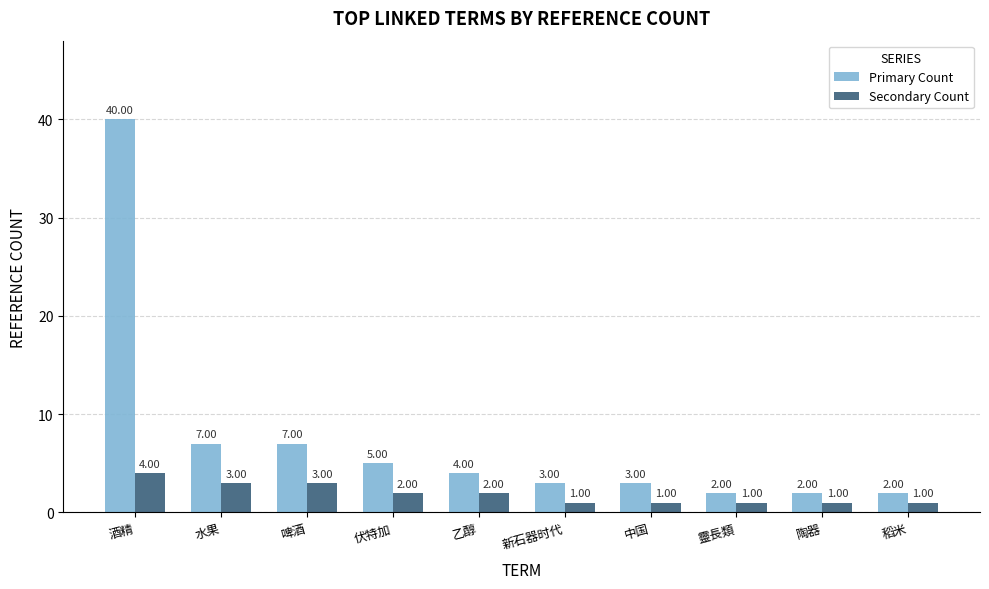

What value does the Secondary Count series have at 稻米?

1